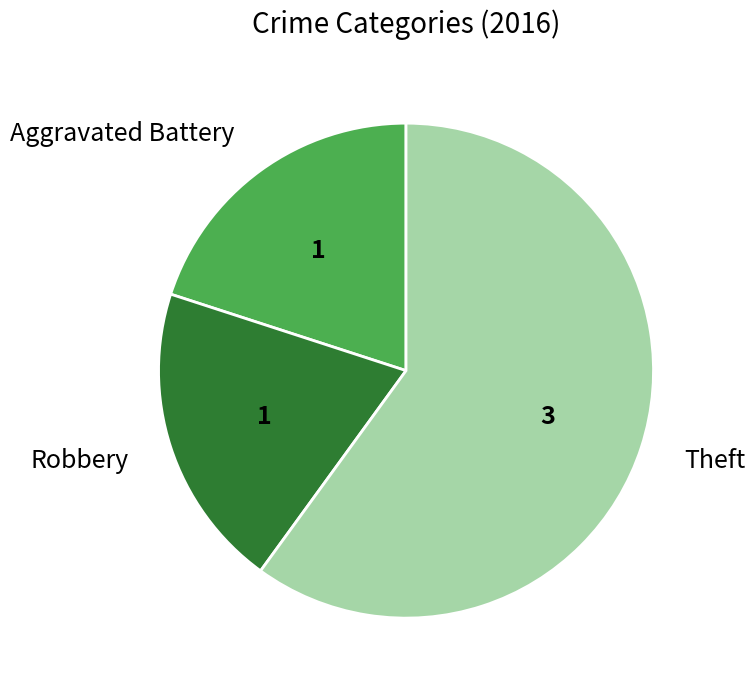

Does Robbery represent more than half of the total?

No